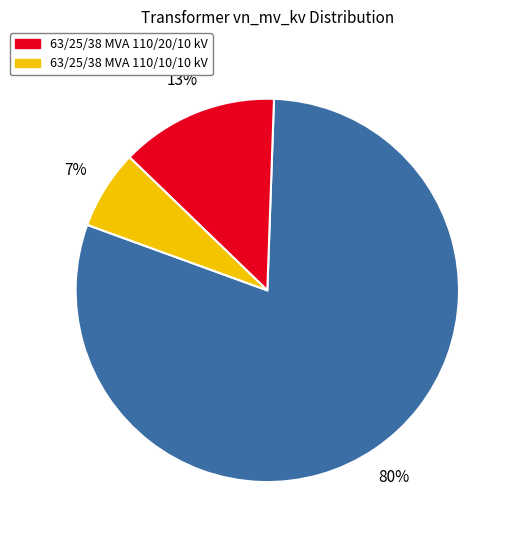

To the nearest percent, what is the difference between the largest and smallest slice percentages?

73%